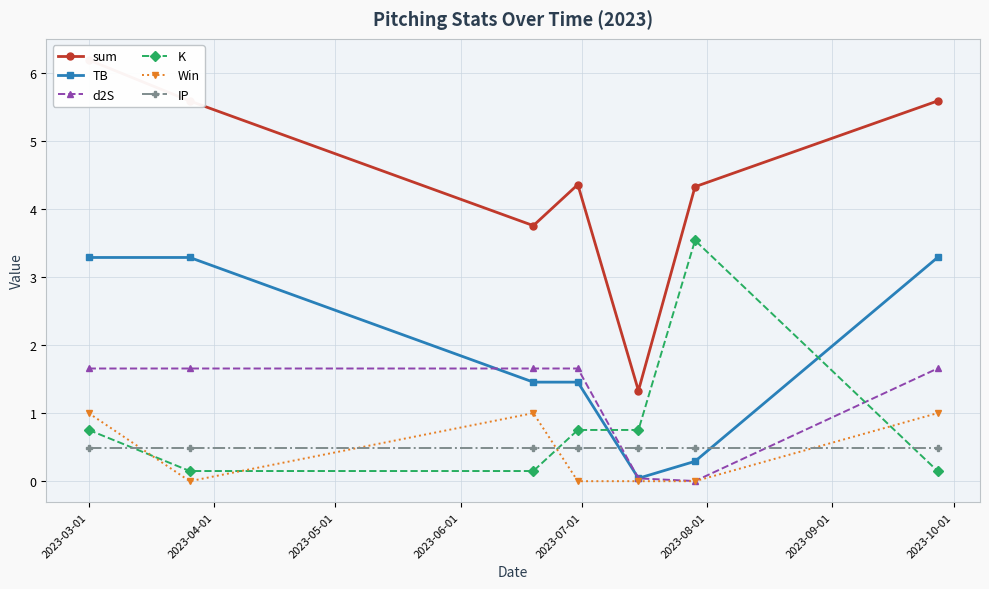

True or false: TB and K intersect in this chart.

True